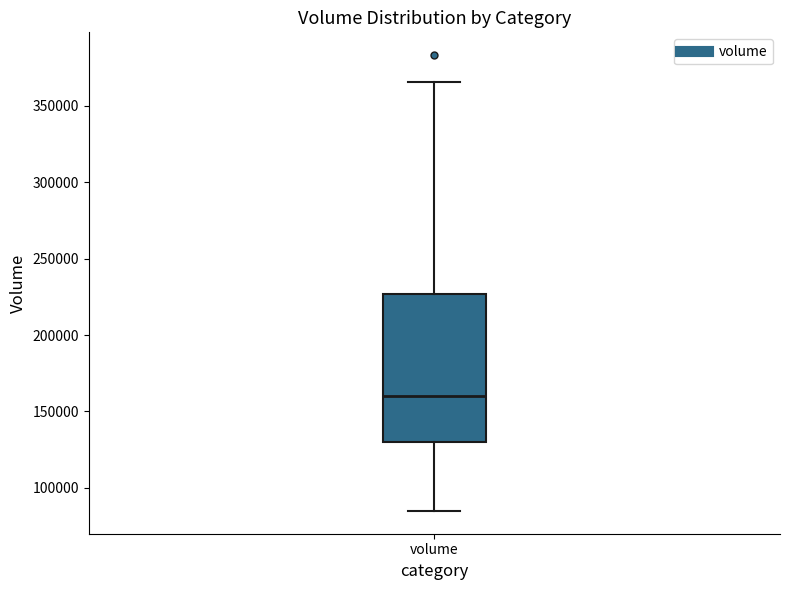

Transcribe this box plot: give where the median line is, the range the box spans, and where the two whiskers end, as read against the y-axis. The values are not printed on the chart, so give them approximately, as read against the axis.

median 160000, box 130000 to 225000, whiskers 85000 to 365000